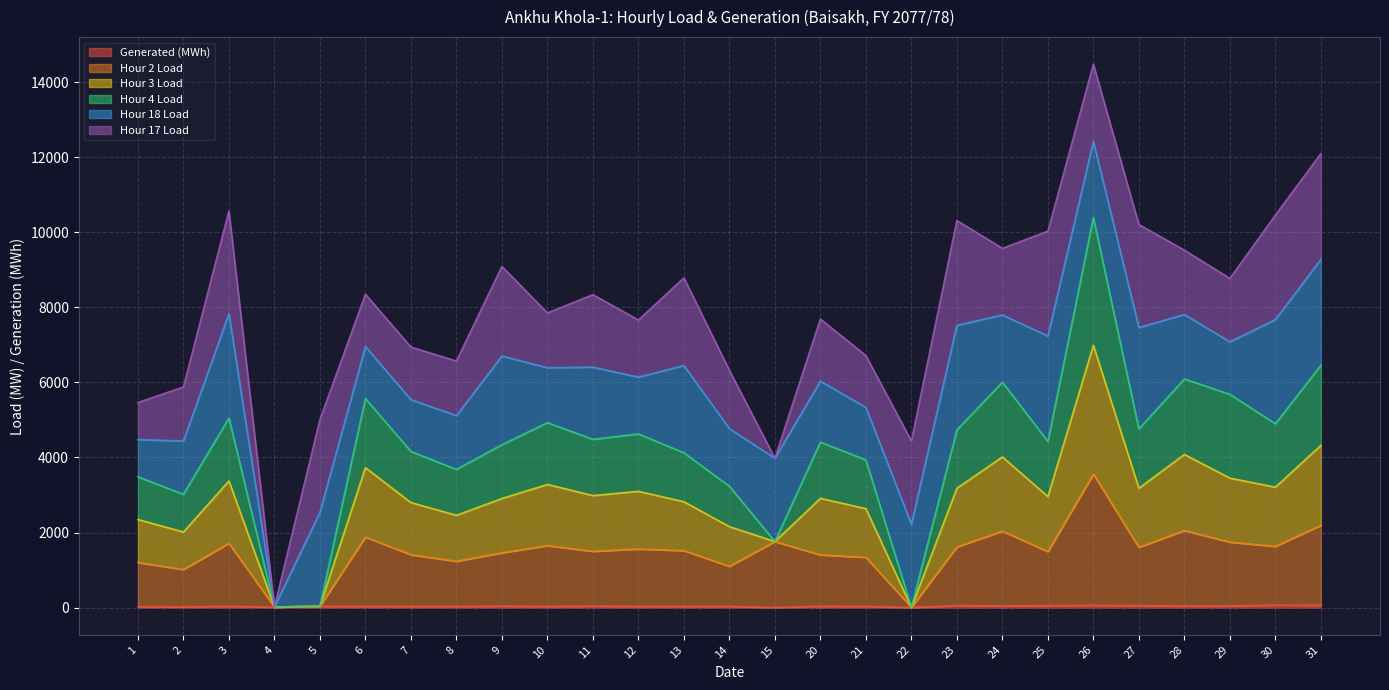

True or false: Hour 3 Load and Hour 2 Load intersect in this chart.

False